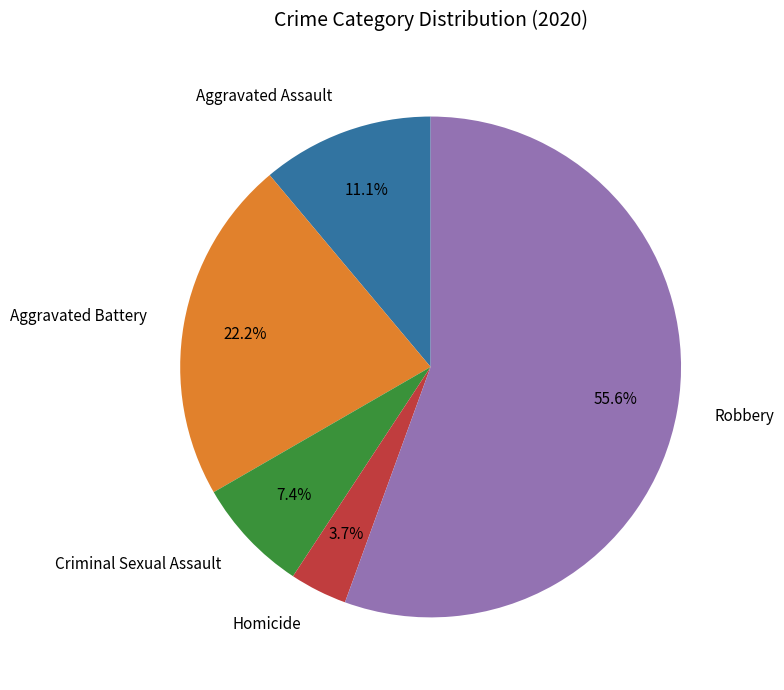

How many slices are in this pie chart?

5